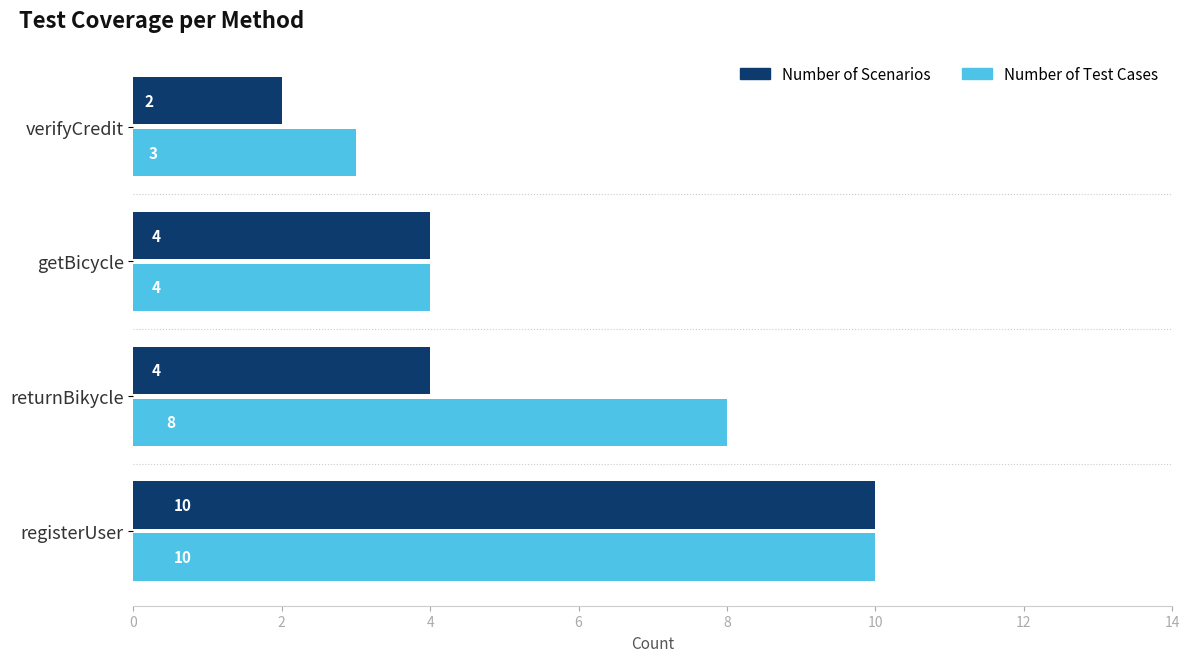

What is the smallest value displayed?

2